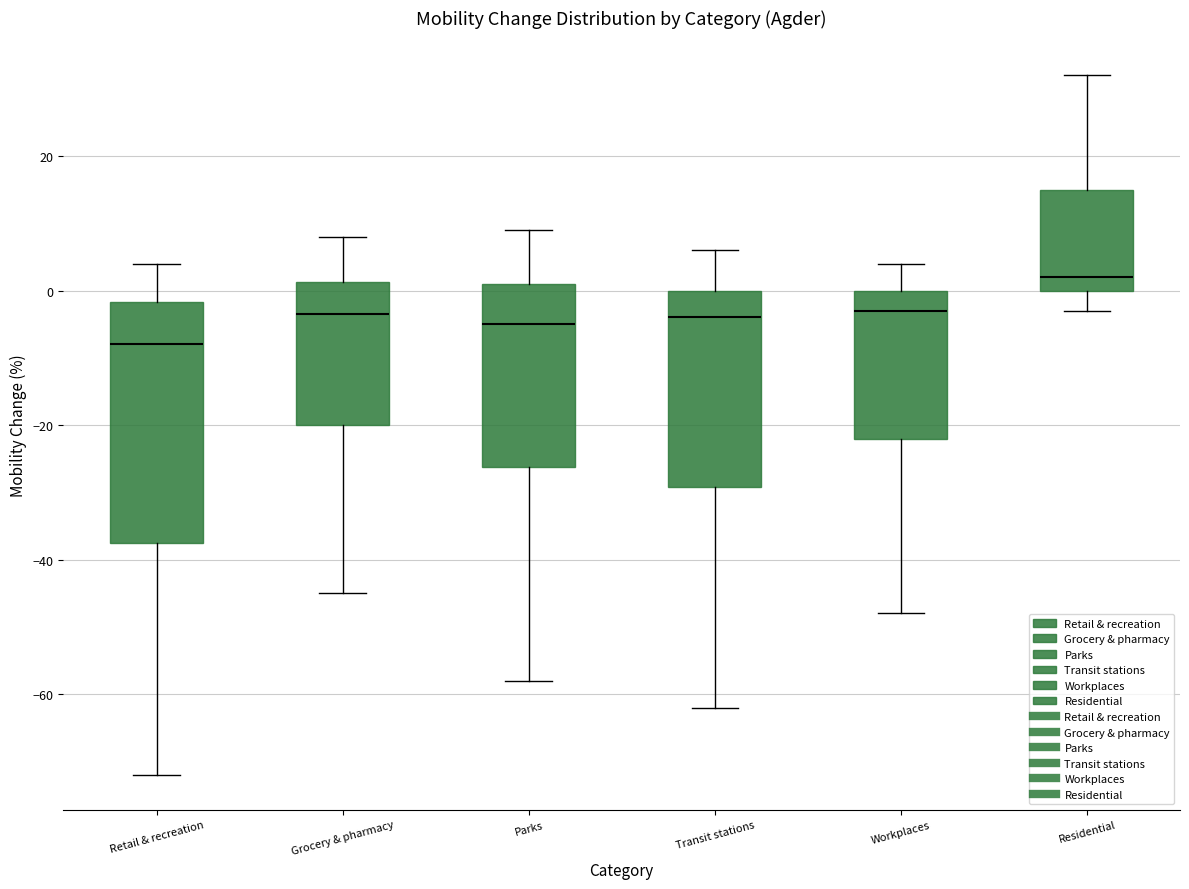

Comparing the boxes themselves (not the whiskers), which one is the tallest?

Retail & recreation